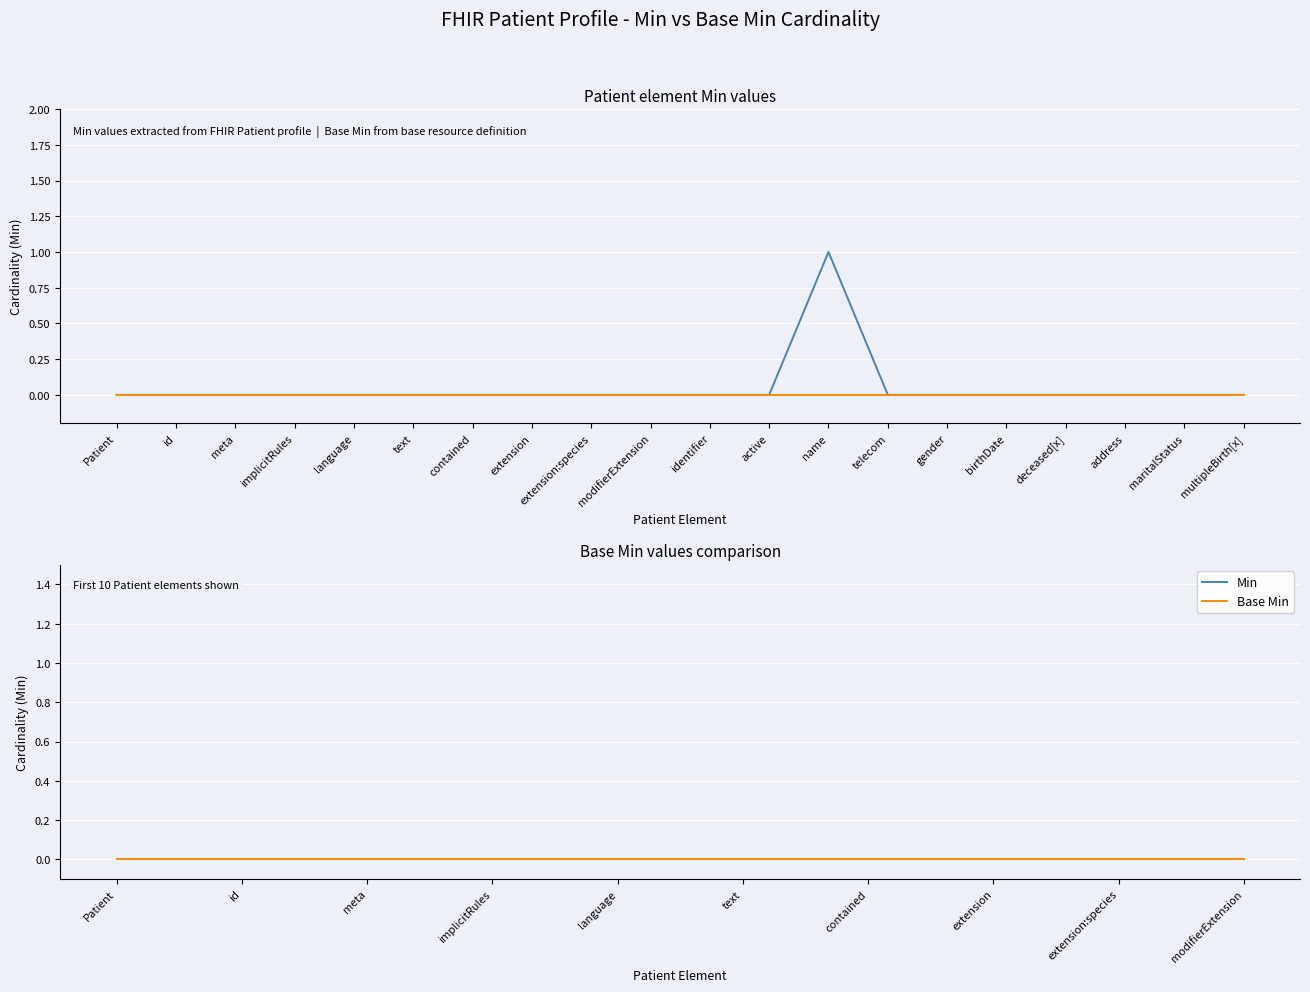

The value at active is 1. True or false?

False